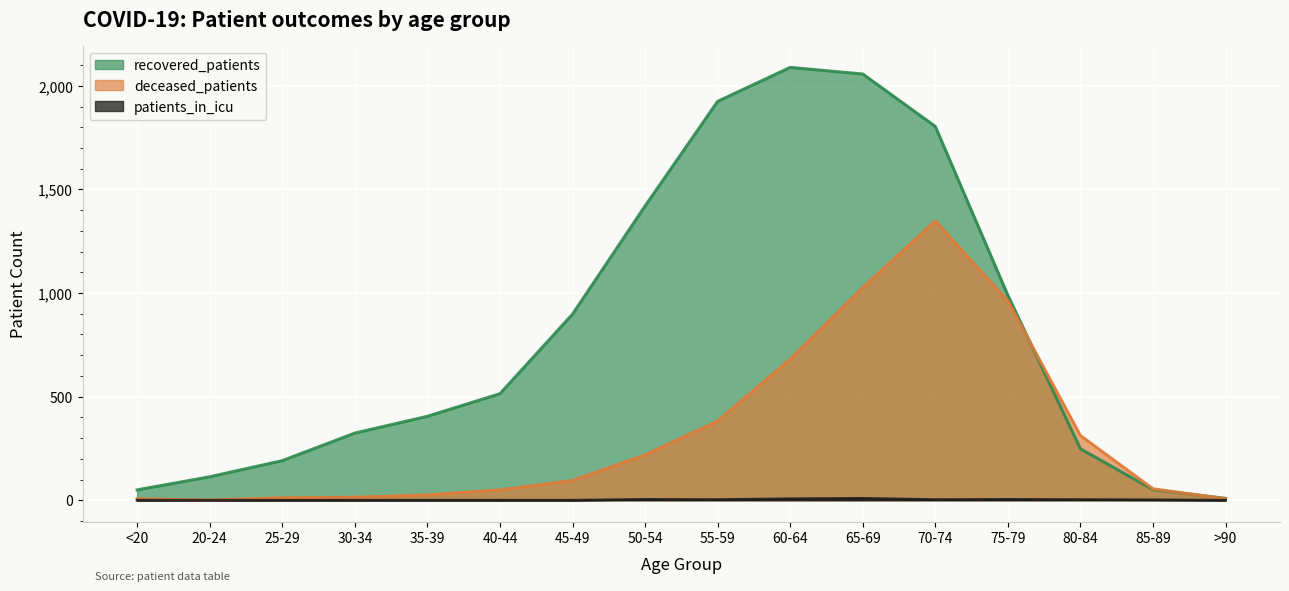

Reading left to right, extract all data points from this chart.

recovered_patients: 50	113	191	324	405	514	898	1420	1925	2089	2057	1804	989	248	51	9
deceased_patients: 7	1	12	14	26	50	95	219	382	681	1026	1348	961	312	55	7
patients_in_icu: 0	0	0	0	0	0	0	4	3	7	9	3	4	3	2	0